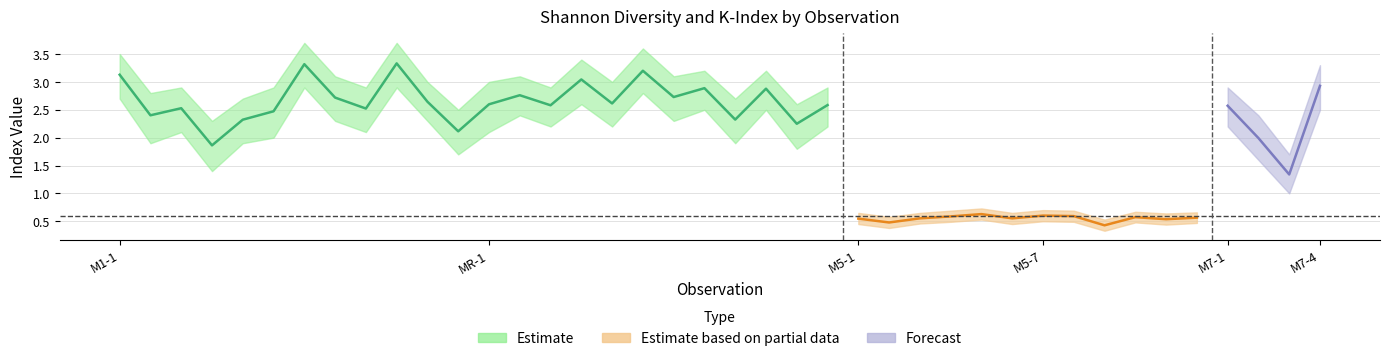

Is the value of k_mean at MR-9 greater than the value of shannon_upper at M7-4?

No